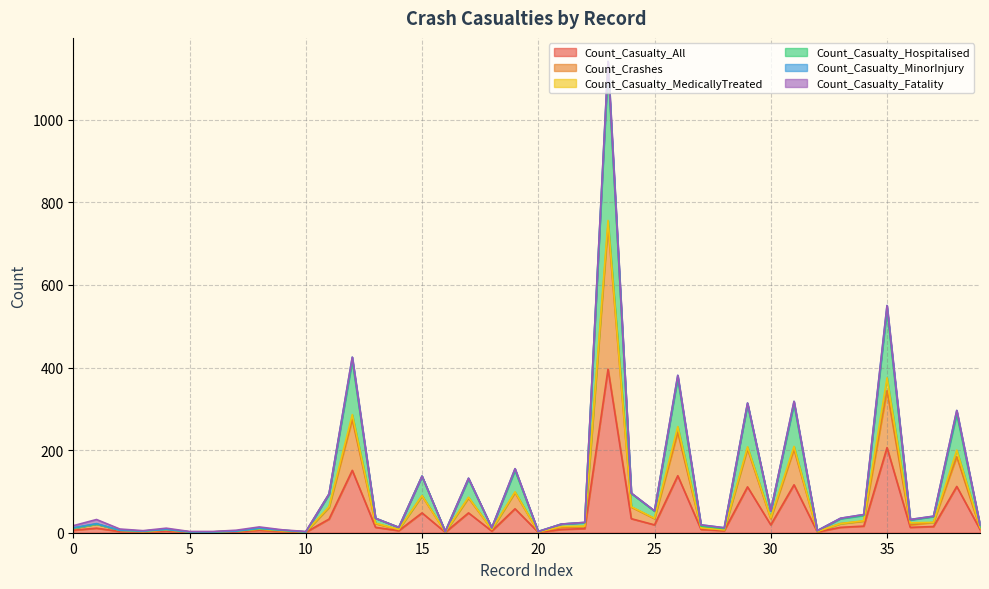

What is the approximate value of Count_Crashes at 7?

4